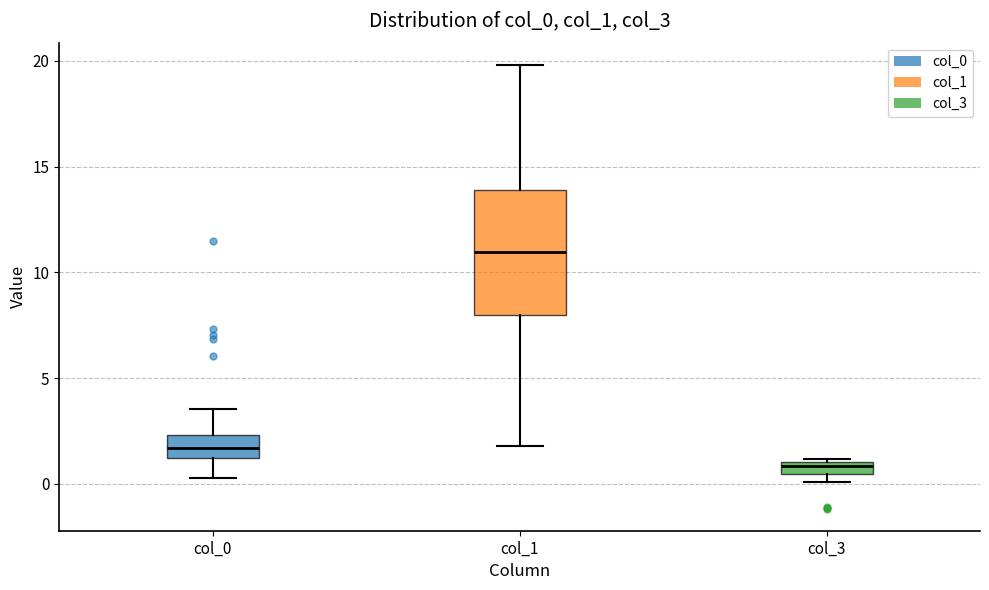

Which box's median line is the highest?

col_1